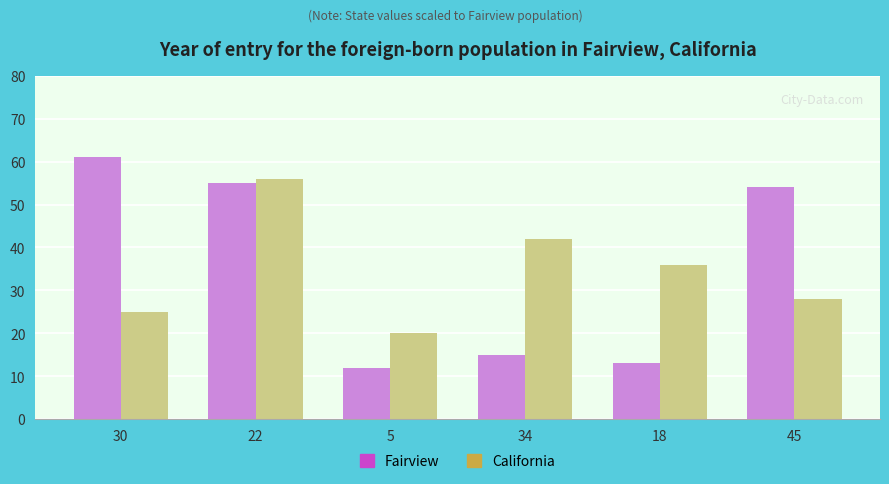

The Fairview series shows 12 at 5. True or false?

True